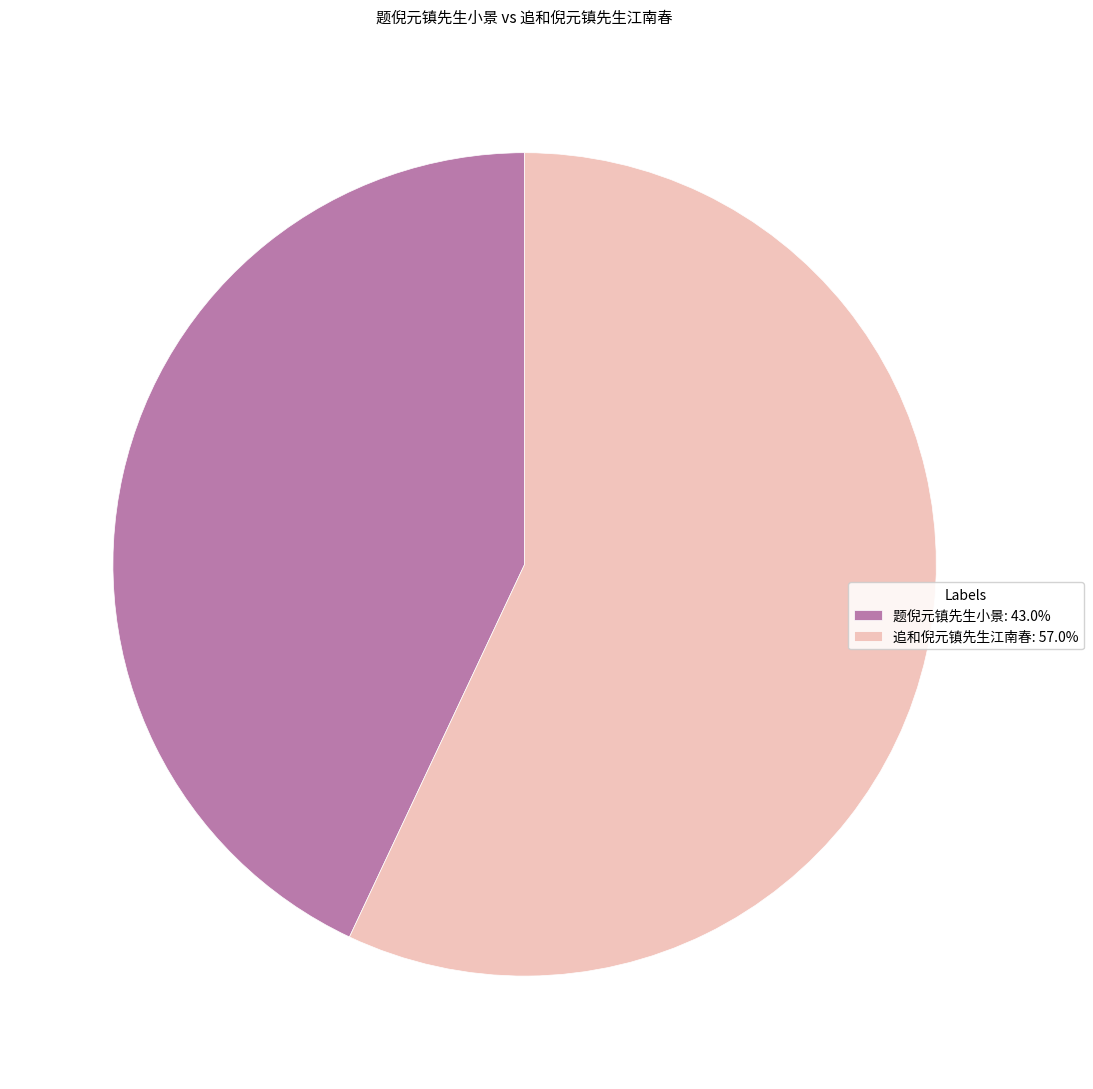

Which category has the smallest portion of the pie?

题倪元镇先生小景